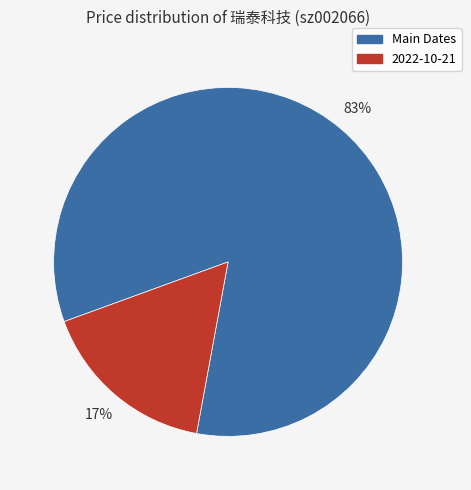

How many segments does this pie chart have?

2